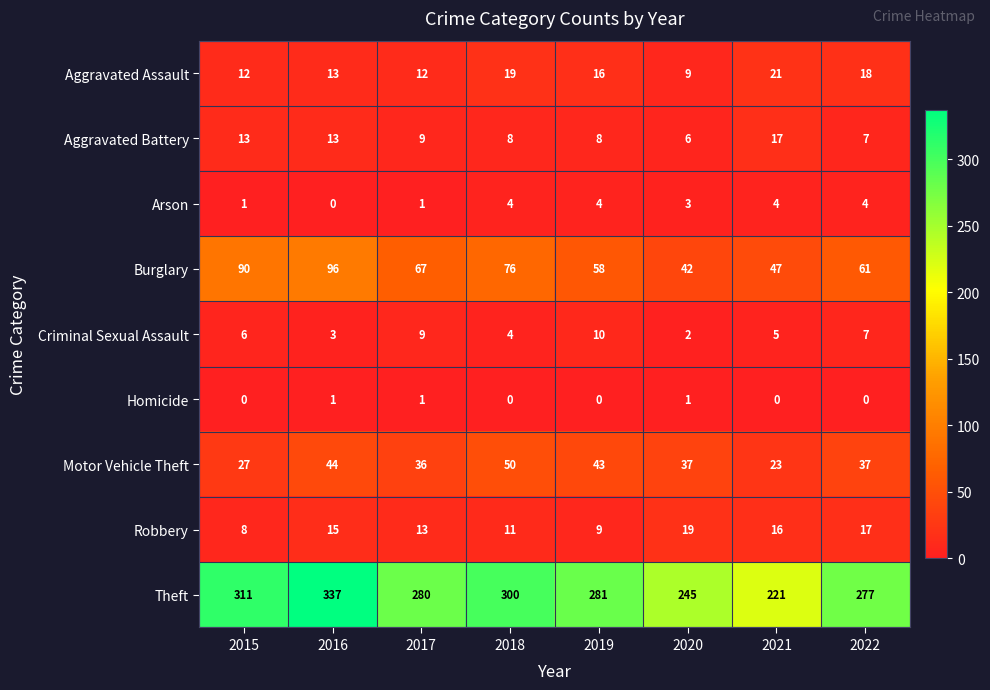

True or false: Motor Vehicle Theft has a value of 23 at 2022.

False